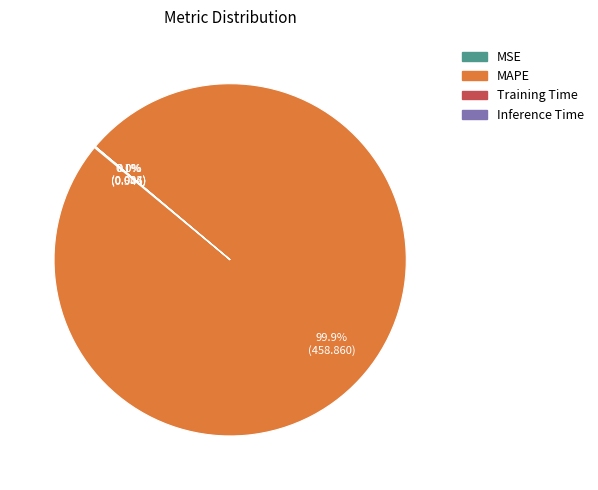

Is there a majority slice in this chart?

Yes